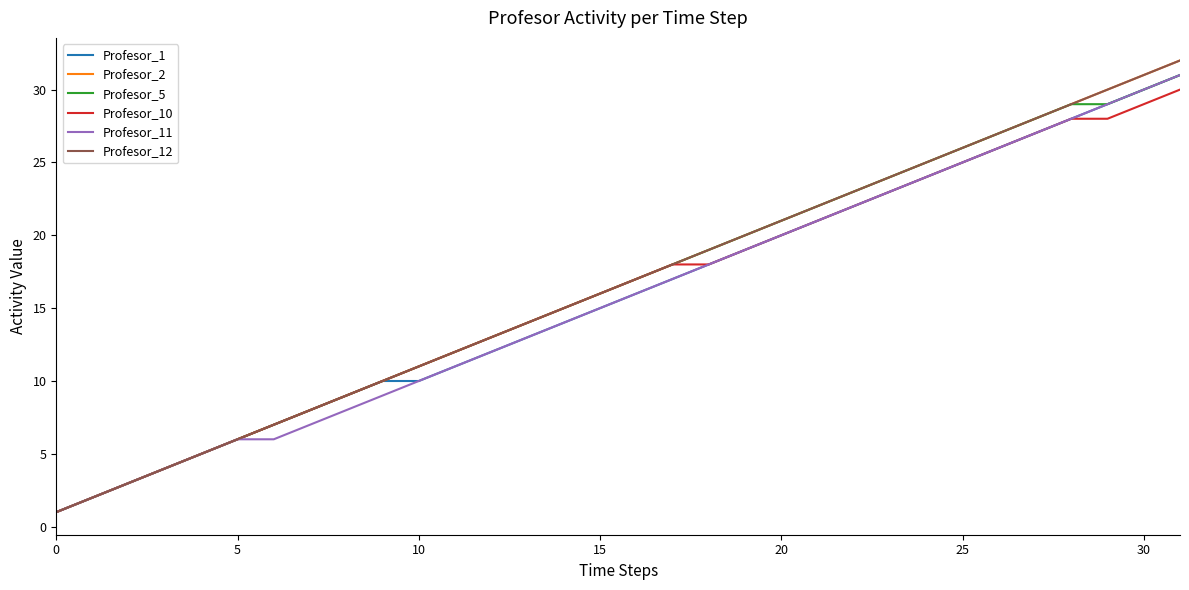

Does the chart have visible grid lines?

No